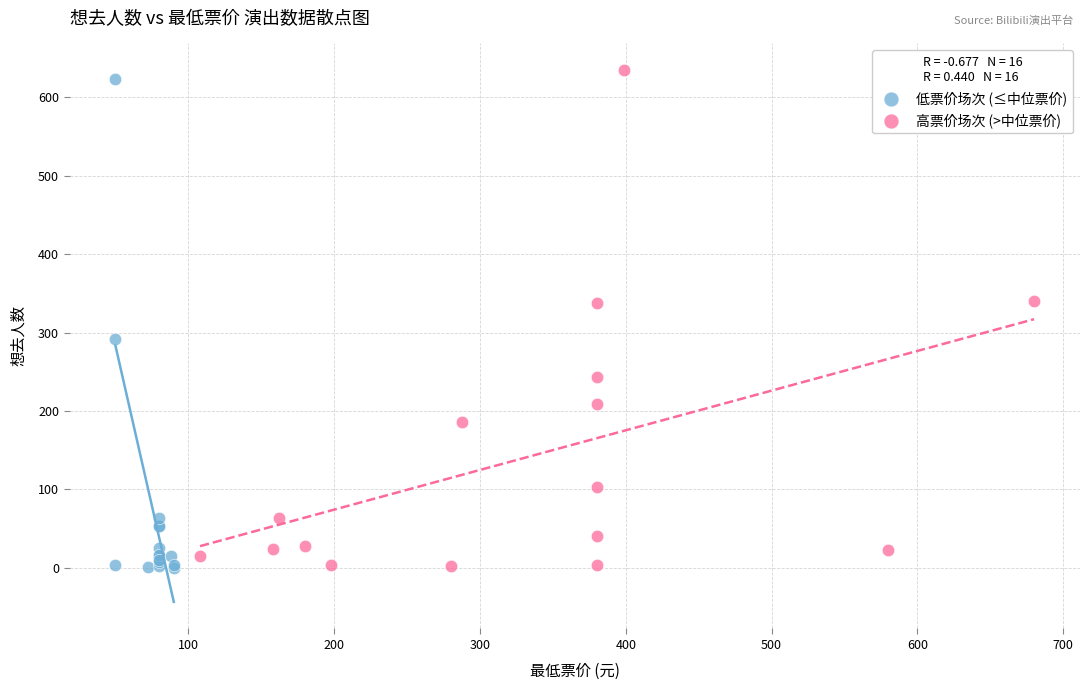

What are all the series names shown in the legend?

低票价场次 (≤中位票价), 高票价场次 (>中位票价)